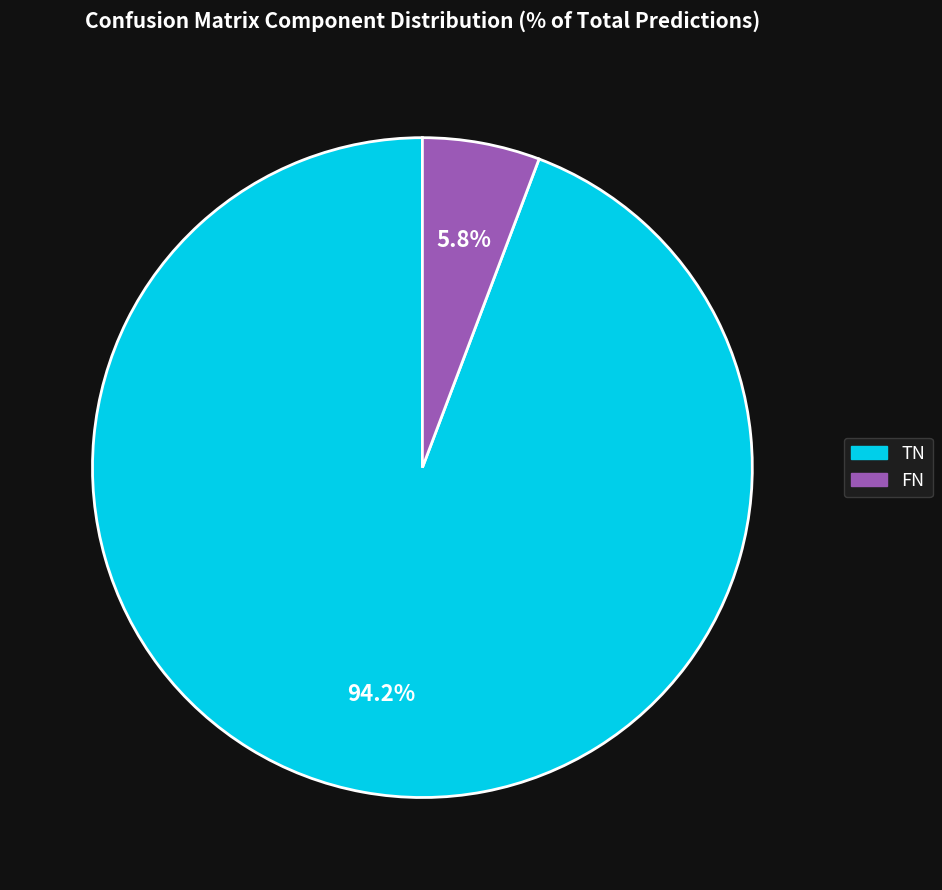

Does any single category account for the majority?

Yes